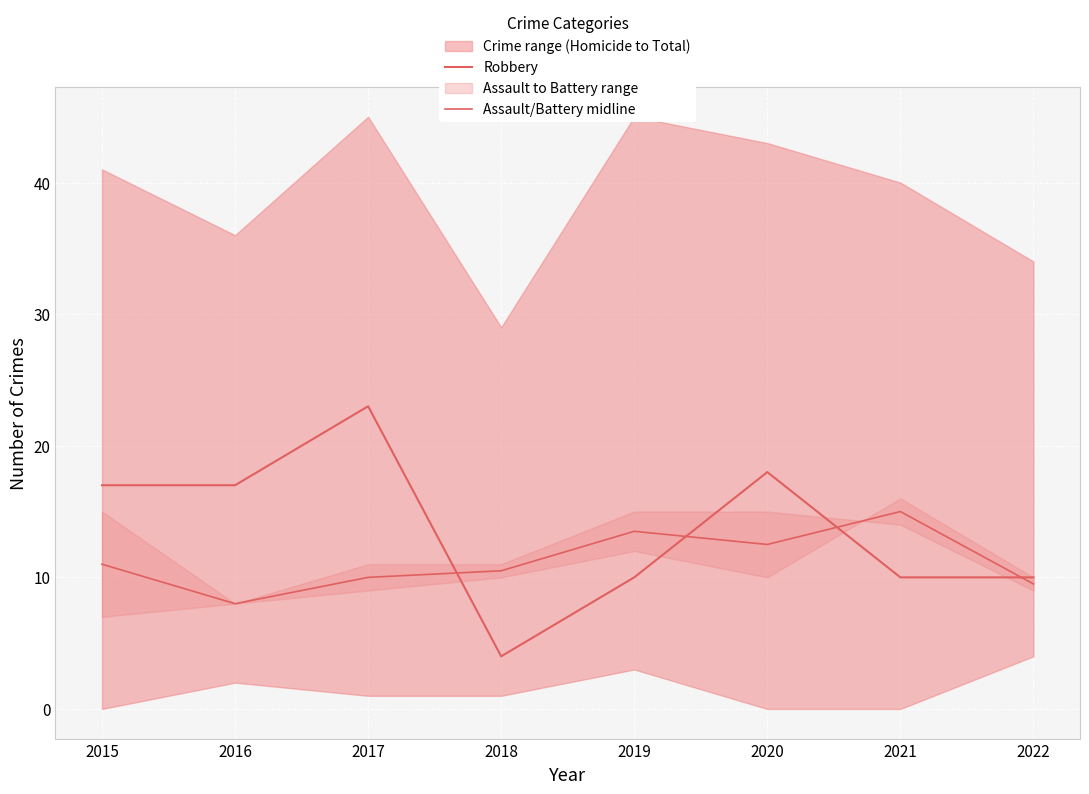

Reading left to right, list all the values displayed in this chart.

Robbery: 2015=17.0	2016=17.0	2017=23.0	2018=4.0	2019=10.0	2020=18.0	2021=10.0	2022=10.0
Assault/Battery midline: 2015=11.0	2016=8.0	2017=10.0	2018=10.5	2019=13.5	2020=12.5	2021=15.0	2022=9.5